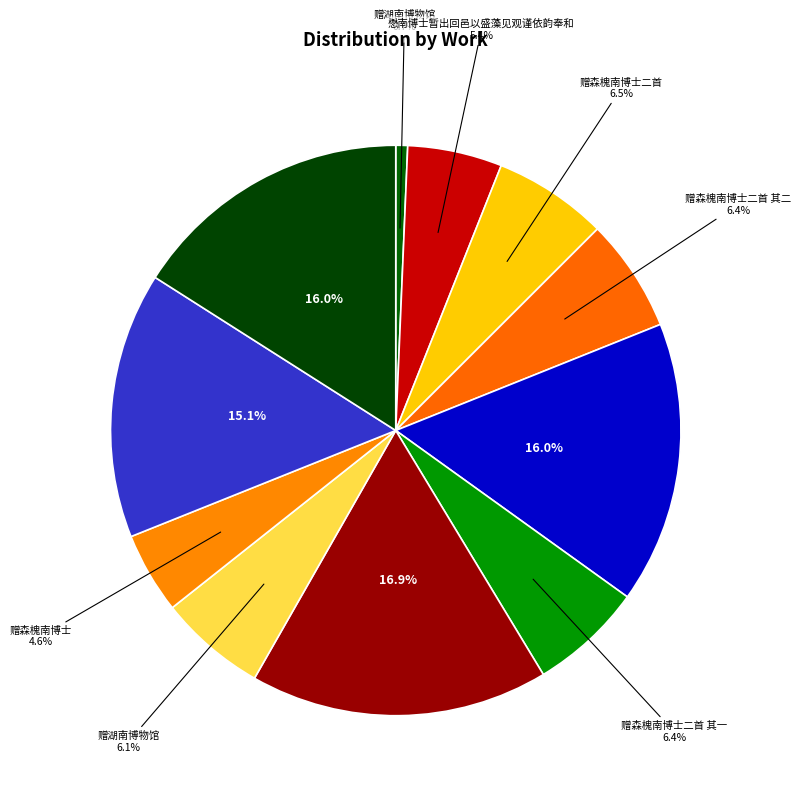

How many segments does this pie chart have?

11